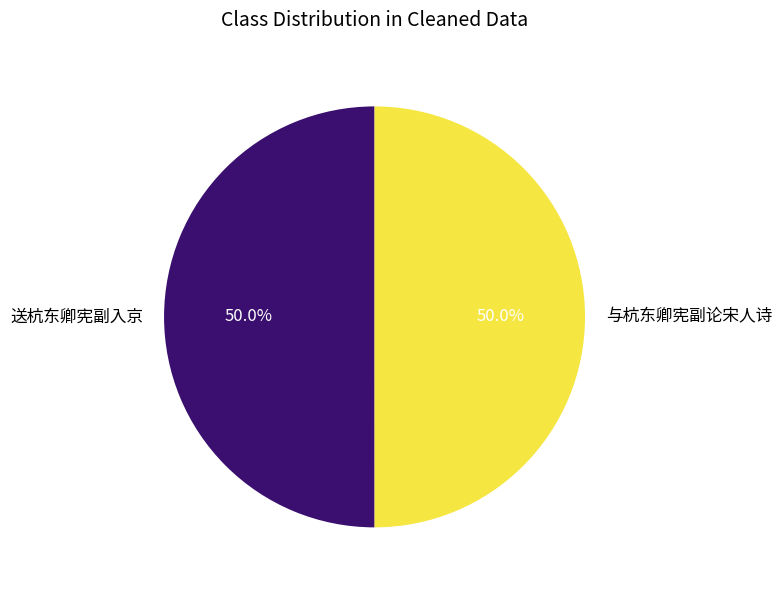

What is the total percentage of 与杭东卿宪副论宋人诗 and 送杭东卿宪副入京?

100.0%